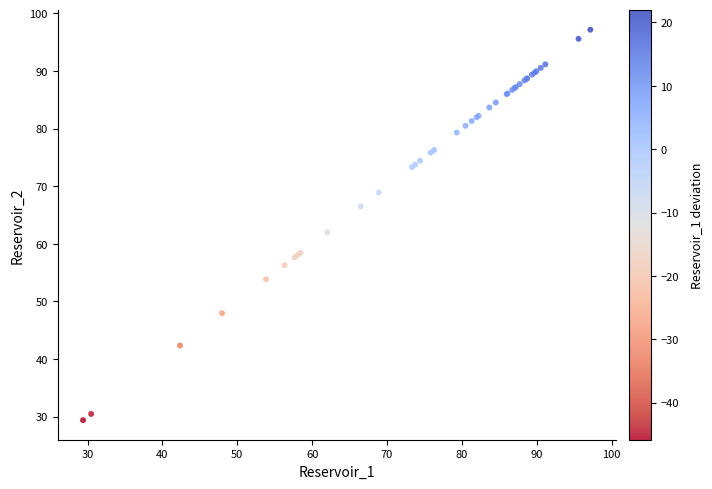

What Y value in the scatter plot is closest to 63?

62.0